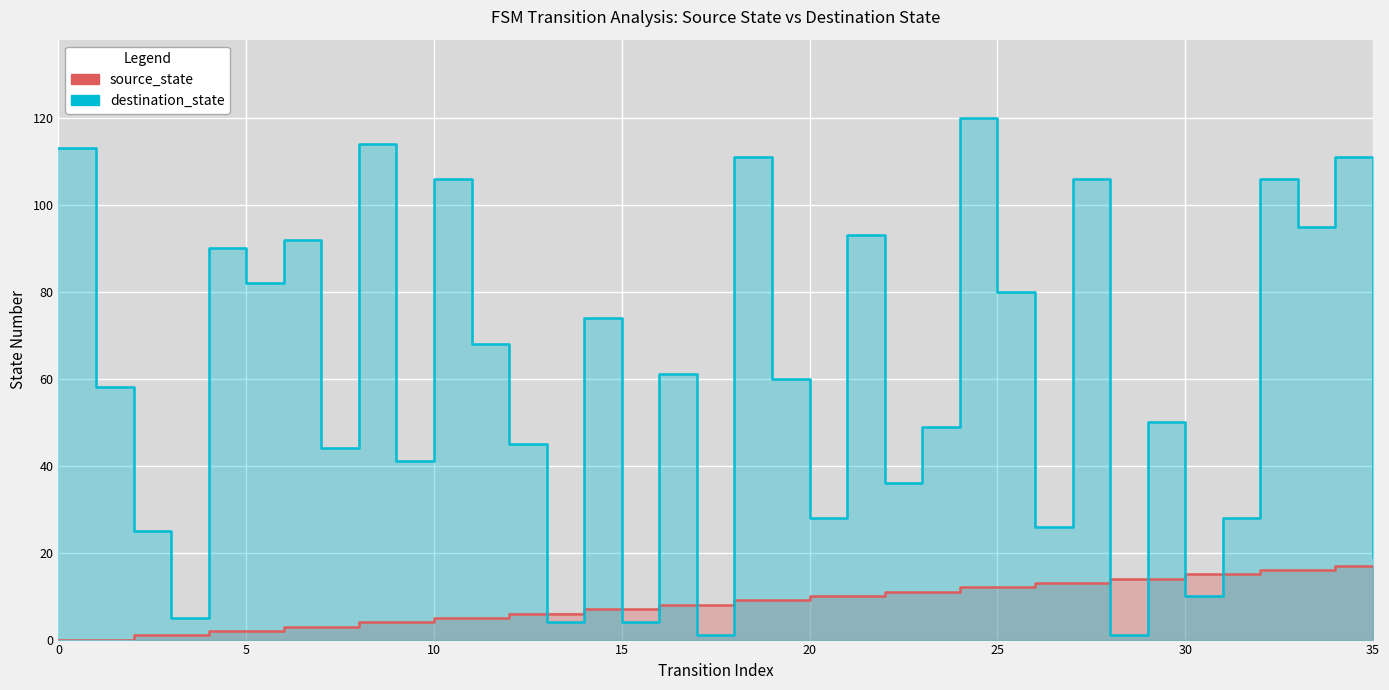

Read the source_state value at 22, to the nearest 10.

10